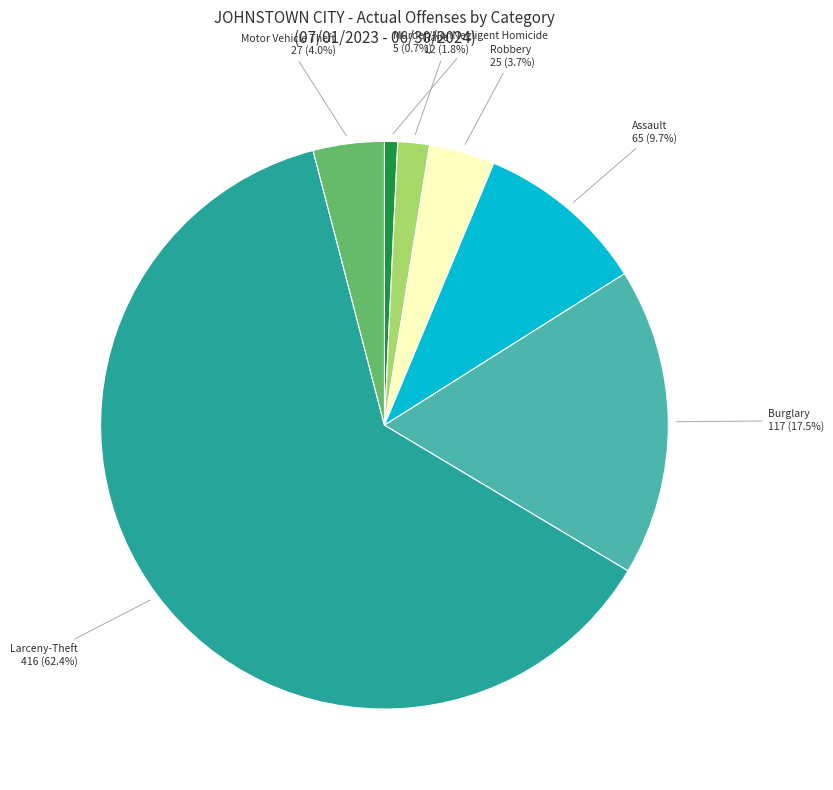

Is there any slice that represents more than half of the pie?

Yes